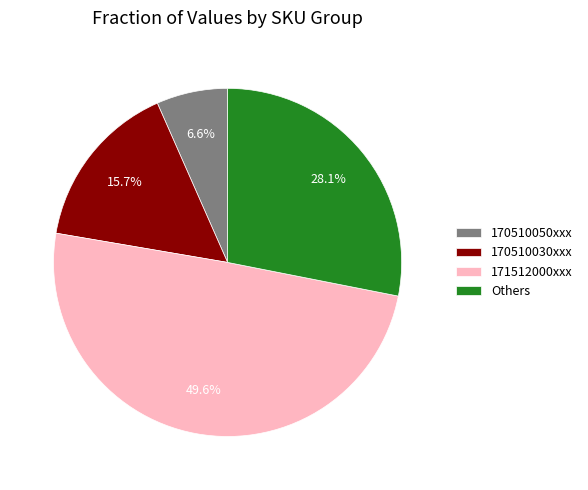

How many slices are in this pie chart?

4